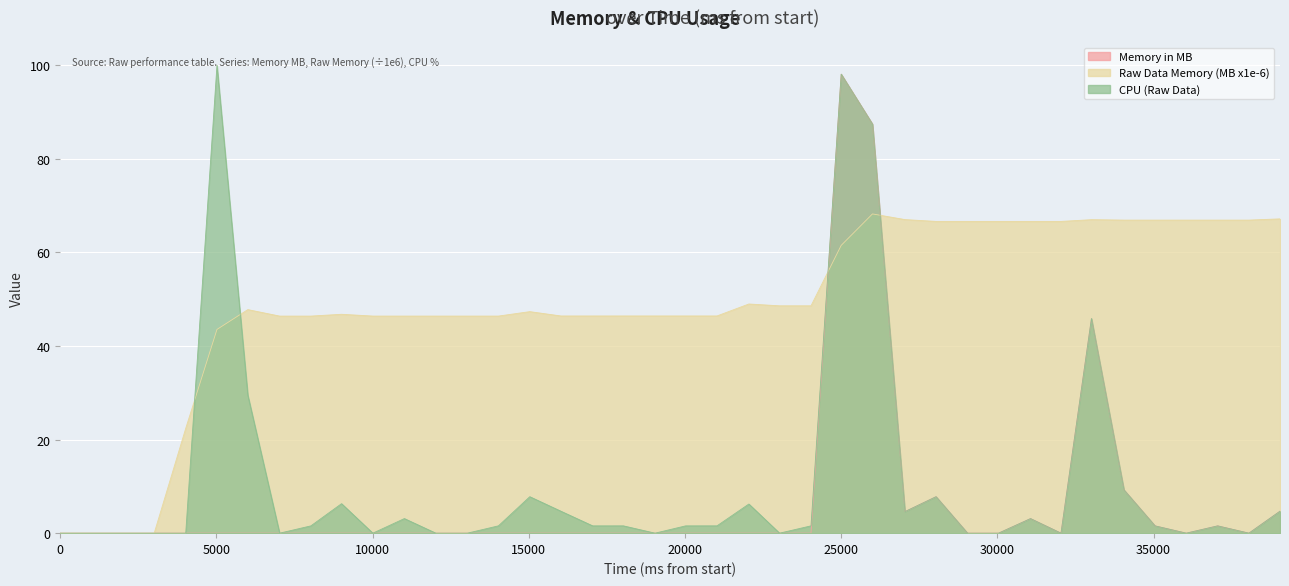

What is the difference between the second highest and second lowest values in the Memory in MB series?

87.5